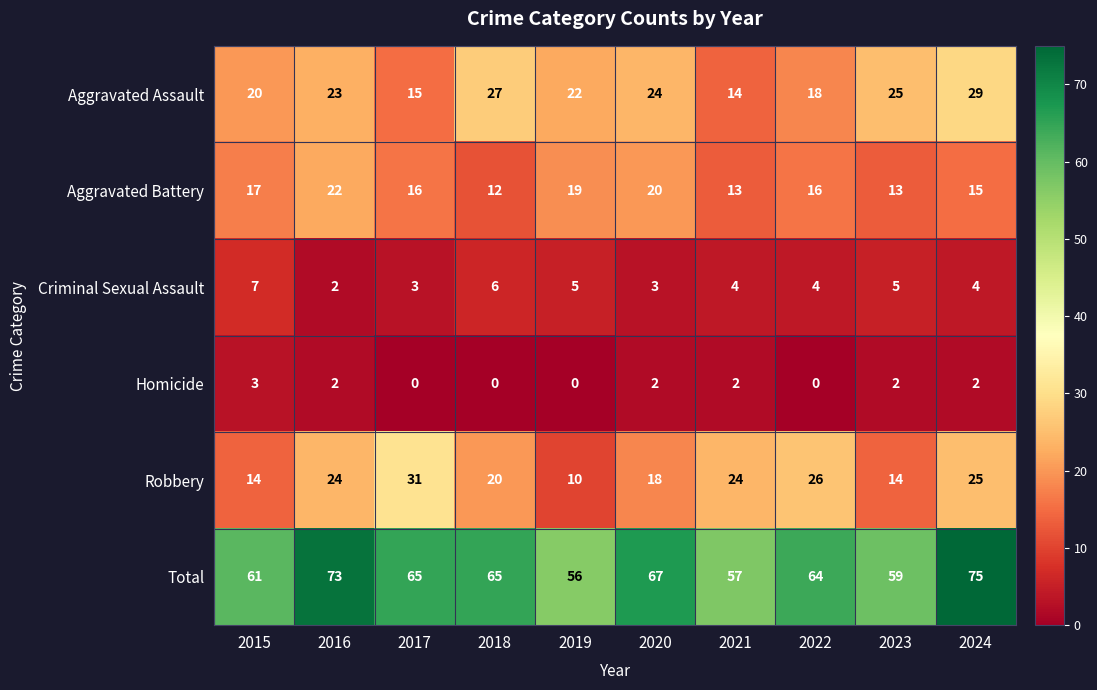

The value of Robbery at 2015 is 6. True or false?

False